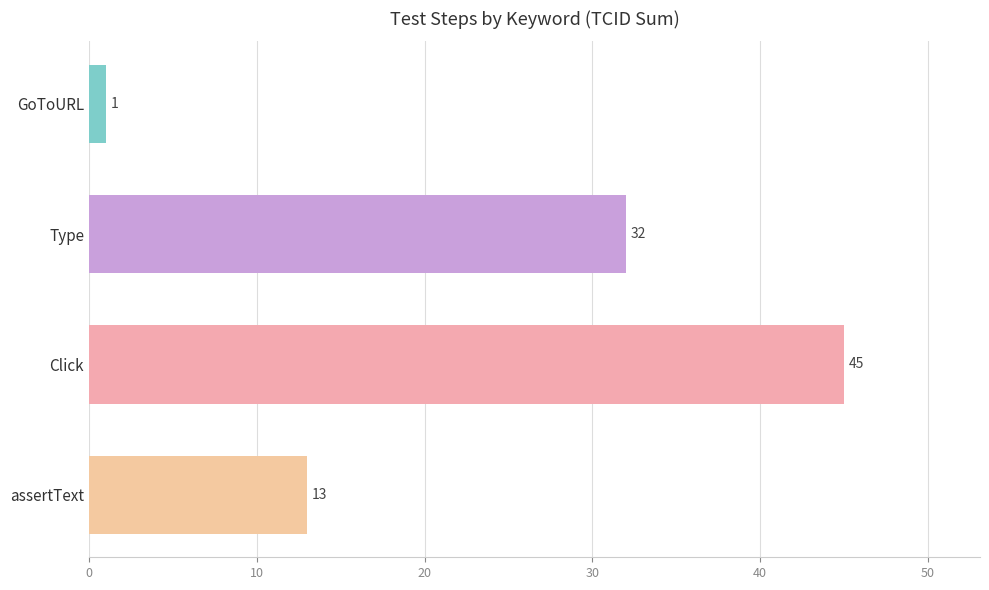

Reading top to bottom, extract all data points from this chart.

GoToURL=1	Type=32	Click=45	assertText=13